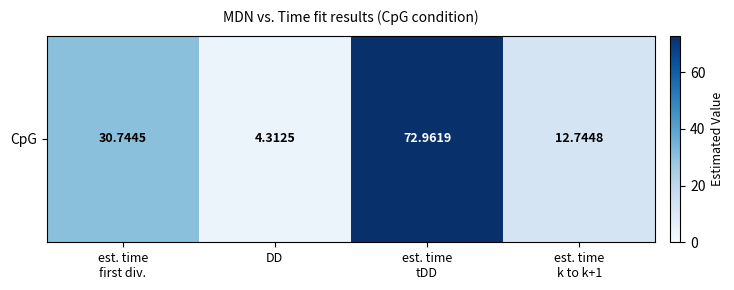

At which label does the data first exceed 30?

est. time
first div.